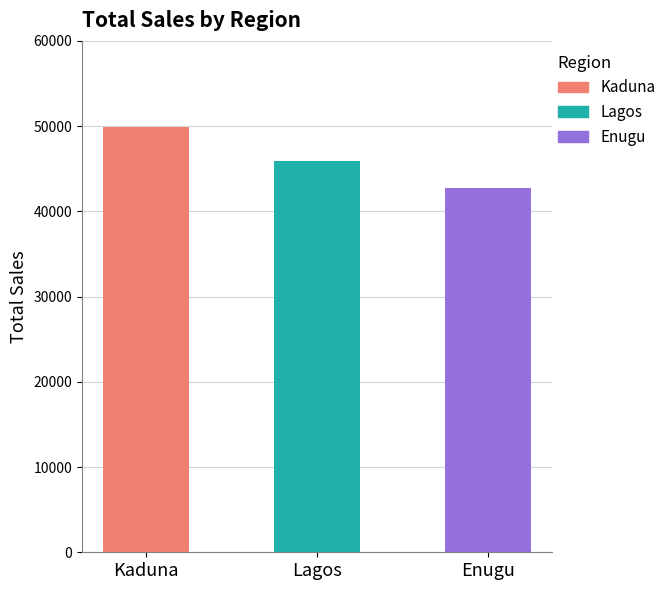

What is the label of the 1st bar from the left?

Kaduna